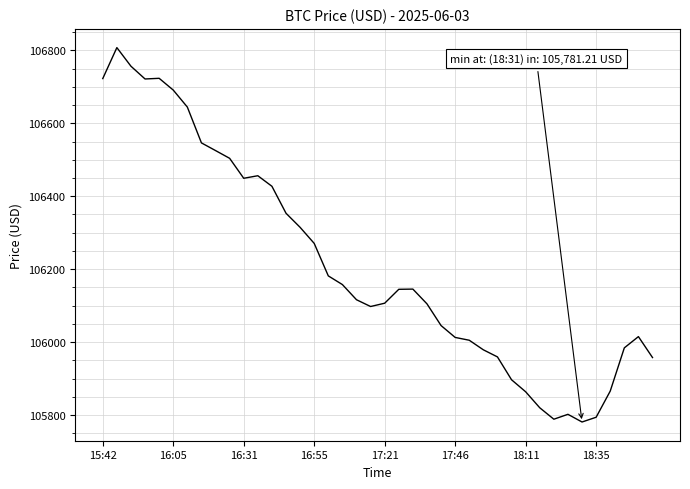

What is the average value?

106213.6